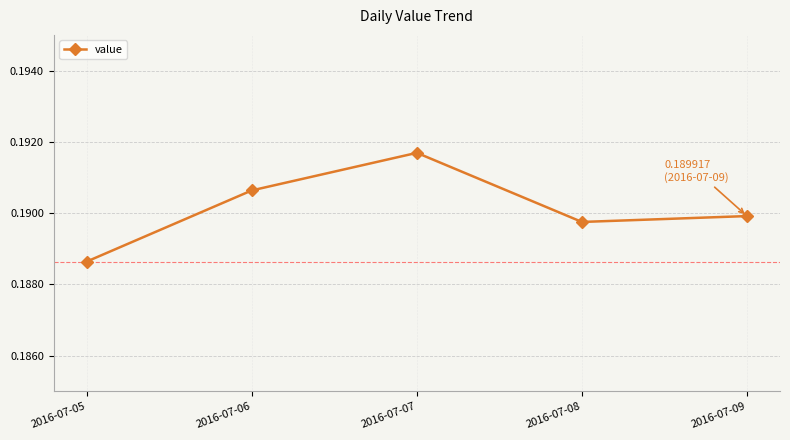

Rank the categories by value from highest to lowest.

2016-07-07, 2016-07-06, 2016-07-09, 2016-07-08, 2016-07-05